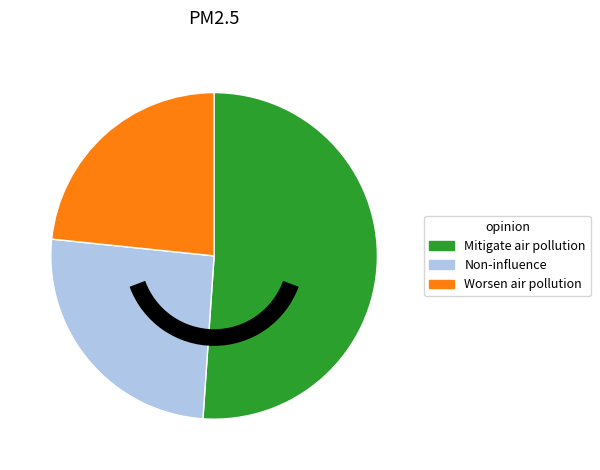

To the nearest percent, what is the average slice percentage?

33%